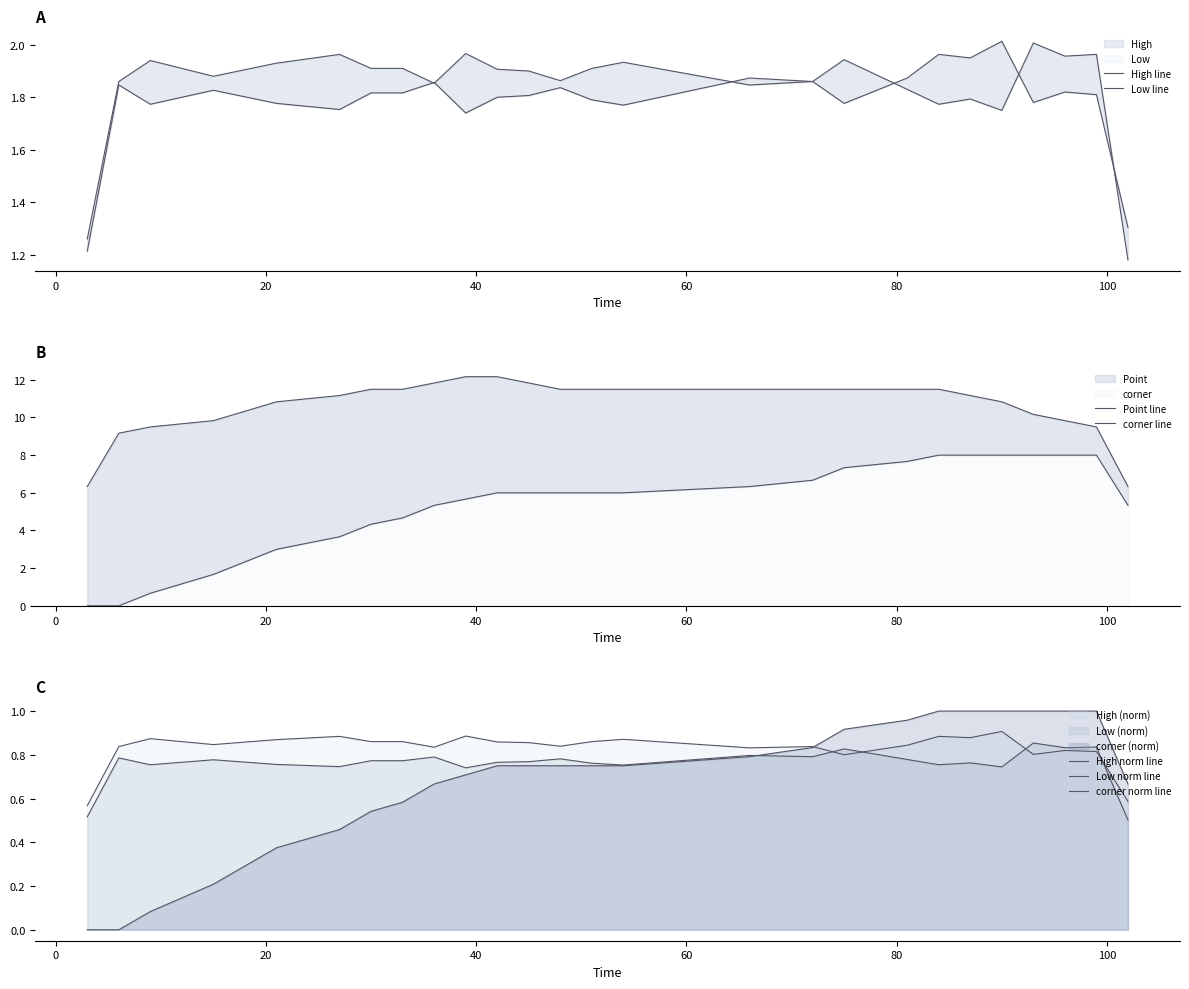

How many distinct data groups are displayed?

4